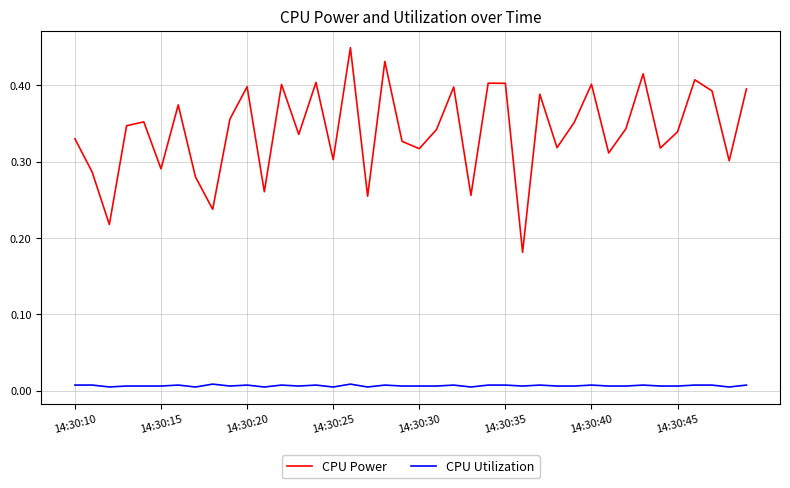

List the series in order of their peak value, highest first.

CPU Power, CPU Utilization